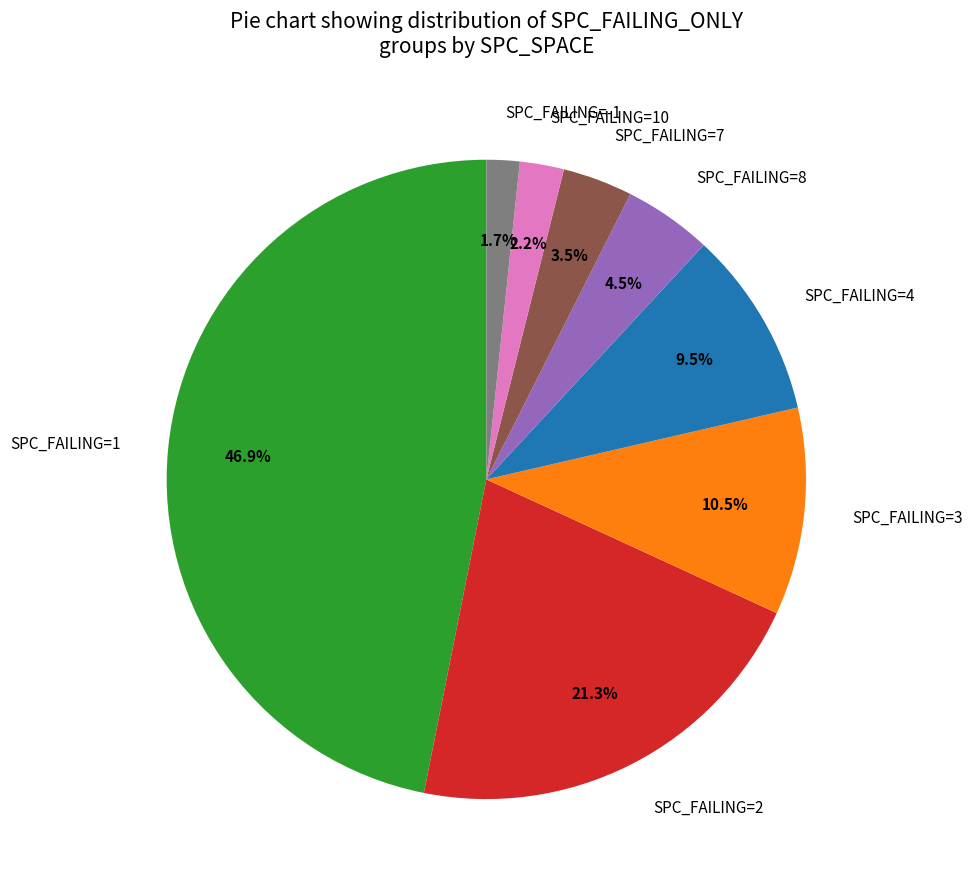

Rank the categories by value from highest to lowest.

SPC_FAILING=1, SPC_FAILING=2, SPC_FAILING=3, SPC_FAILING=4, SPC_FAILING=8, SPC_FAILING=7, SPC_FAILING=10, SPC_FAILING=-1